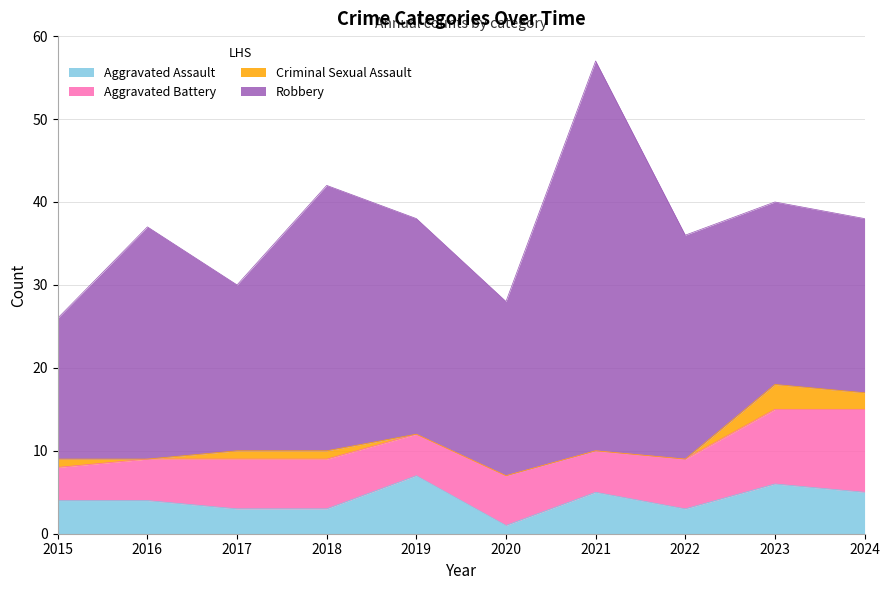

True or false: Aggravated Assault has a value of 1 at 2017.

False